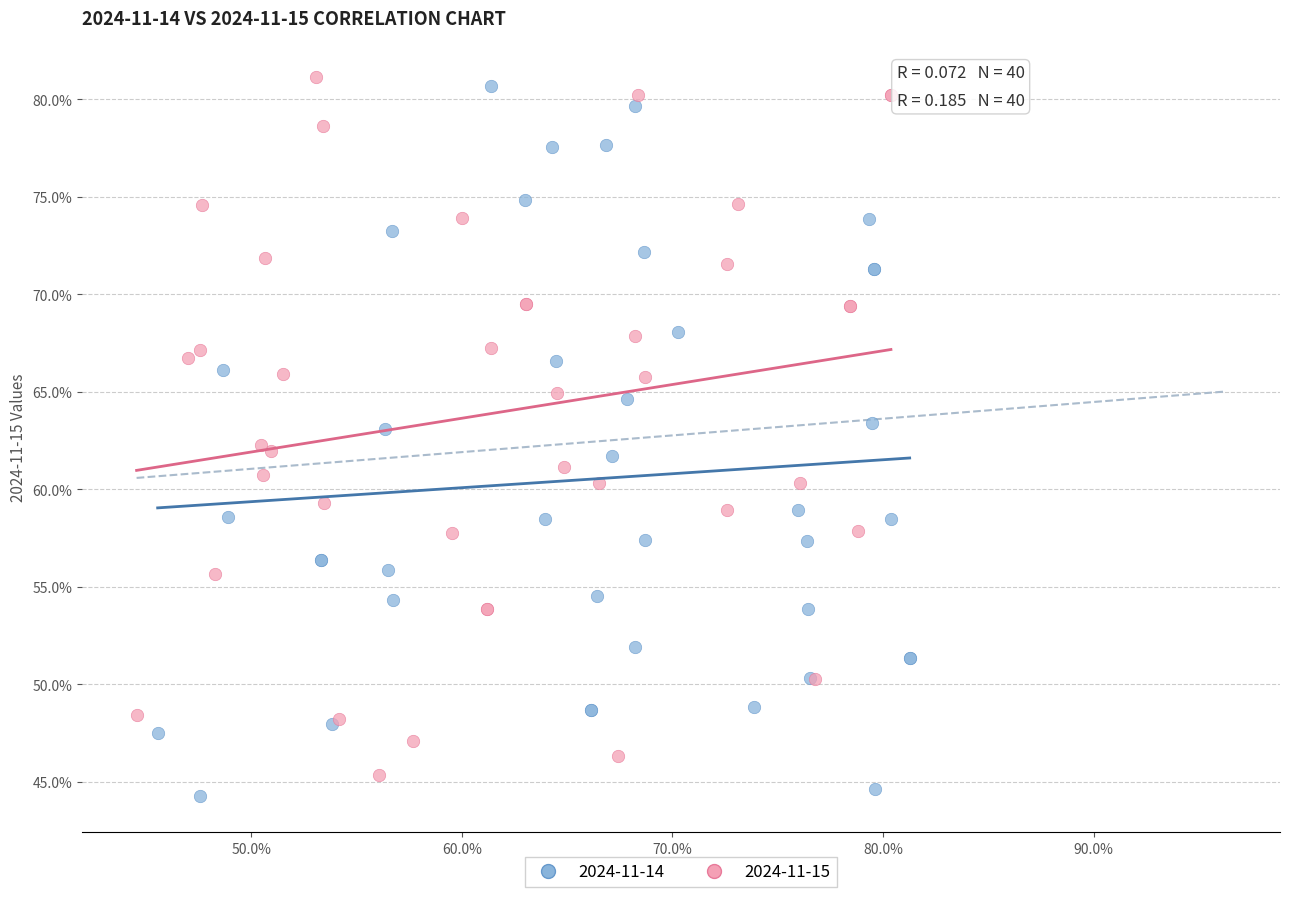

What are all the series names shown in the legend?

2024-11-14, 2024-11-15